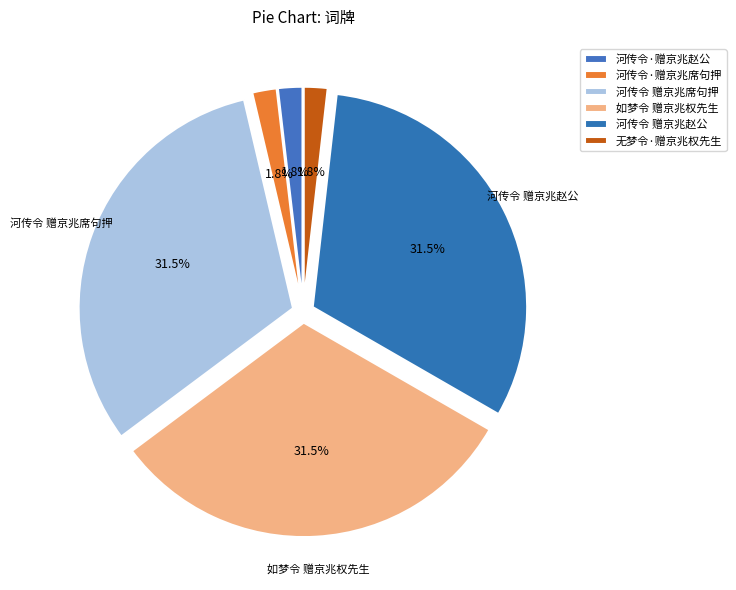

Is 河传令·赠京兆赵公 the majority of the pie?

No